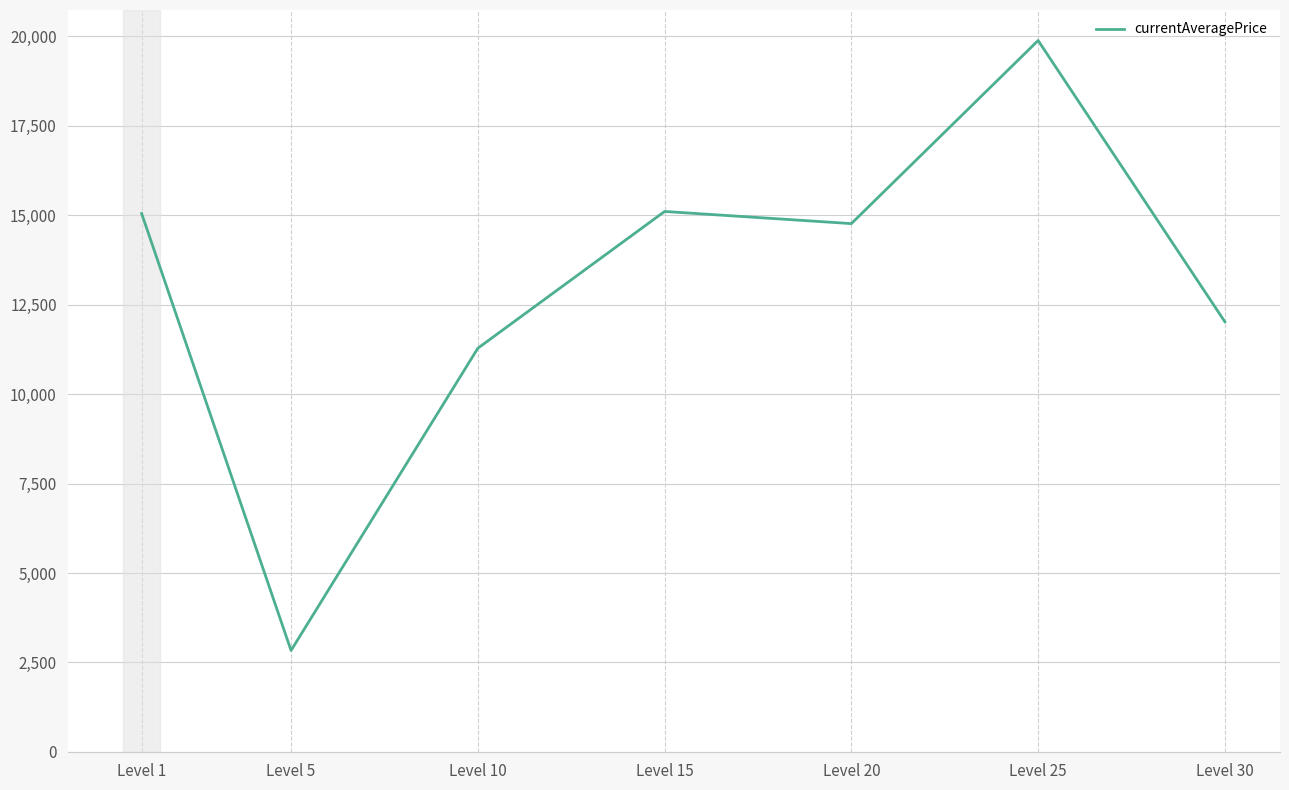

The chart shows a value of 7271.0 at Level 10. True or false?

False